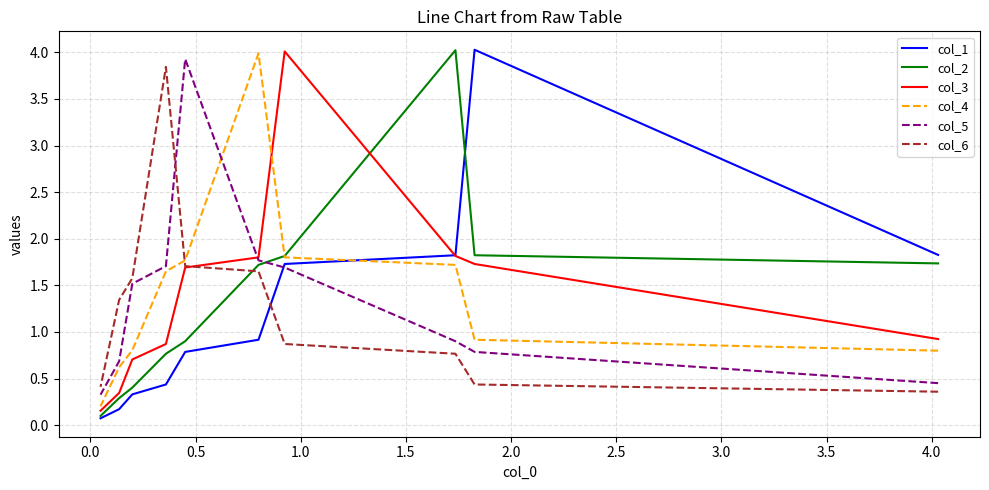

In col_5, how many points are higher than both neighbors (excluding endpoints)?

1